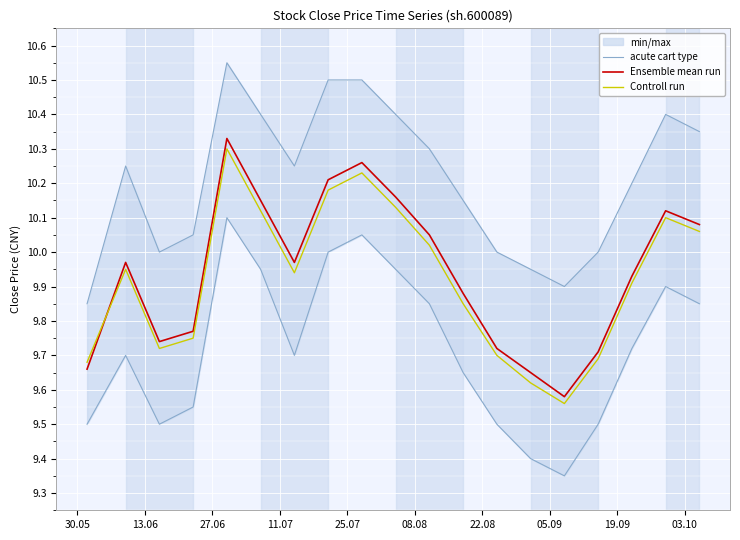

True or false: acute cart type and Controll run cross at least once.

False